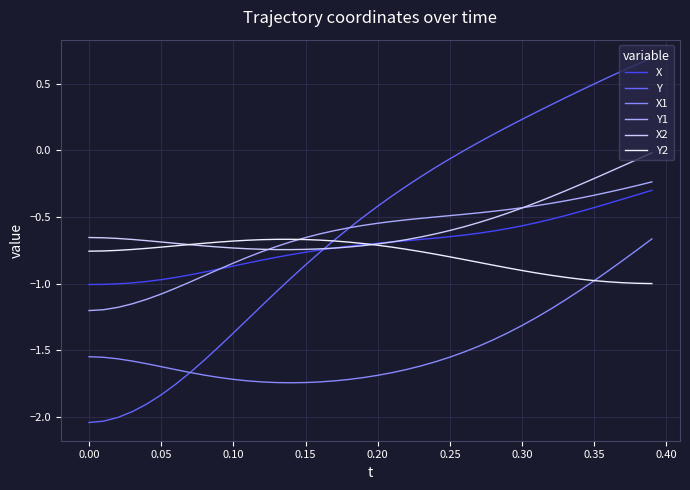

True or false: X2 and X1 cross at least once.

False